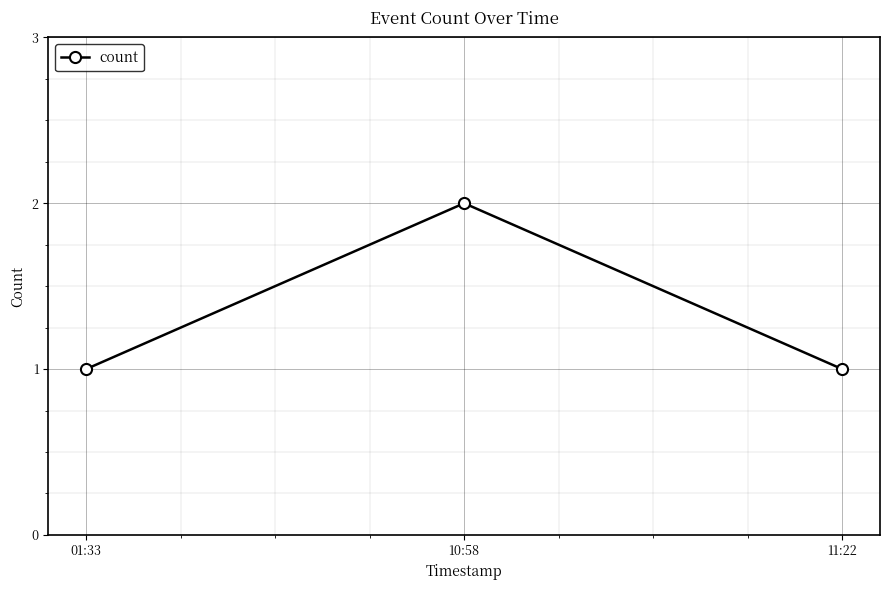

The value at 01:33 is 1. True or false?

True